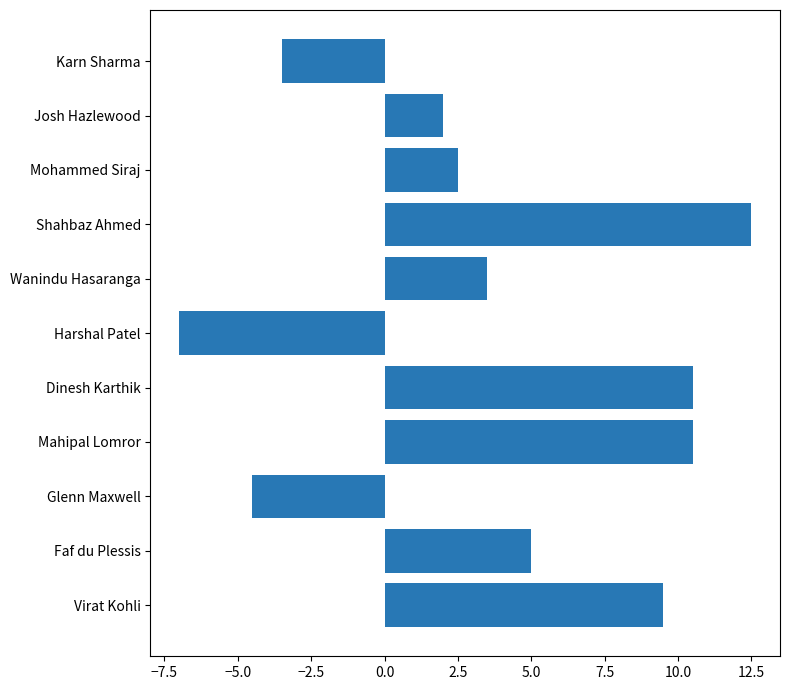

Reading bottom to top, what are all the values shown in this chart?

9.5	5.0	-4.5	10.5	10.5	-7.0	3.5	12.5	2.5	2.0	-3.5